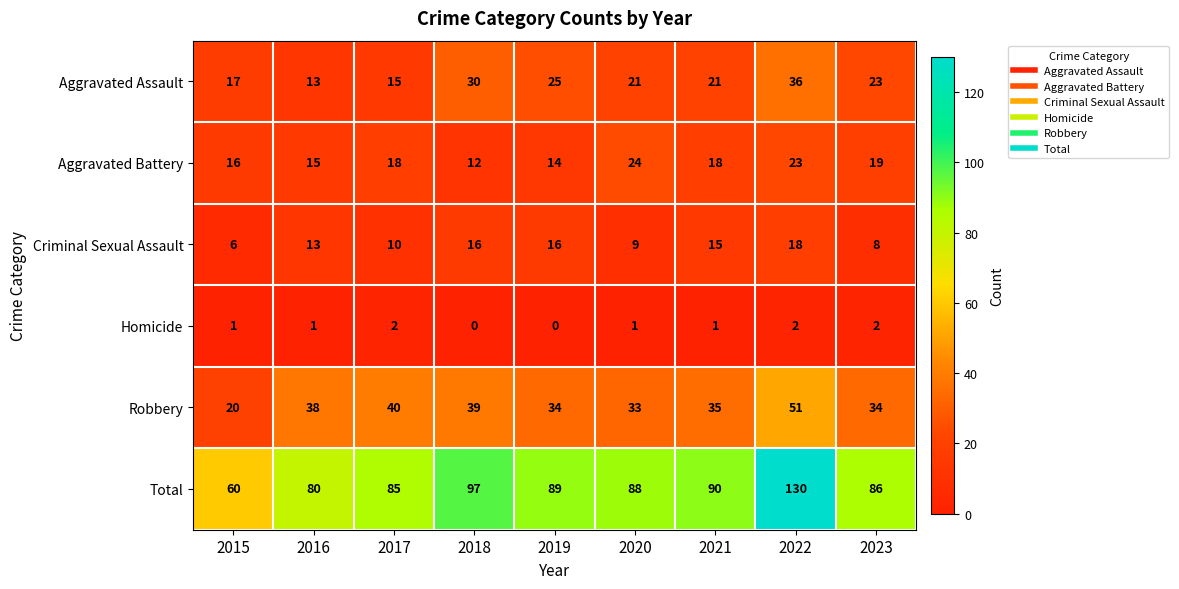

At which category is the sum across all series the highest?

2022